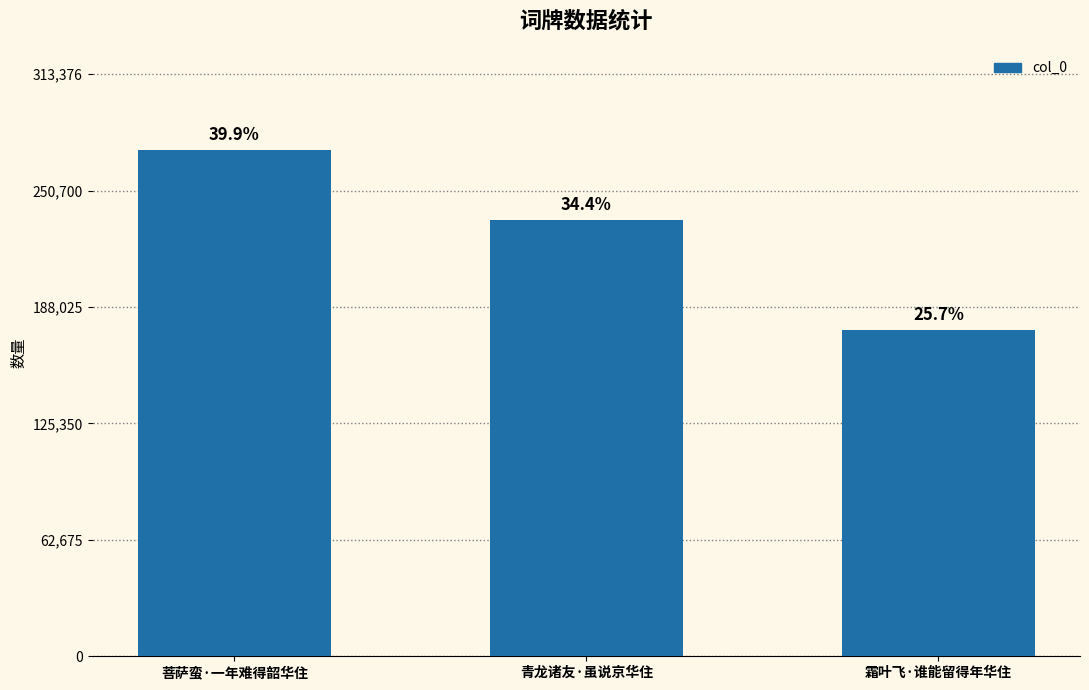

What is the smallest value displayed?

175506